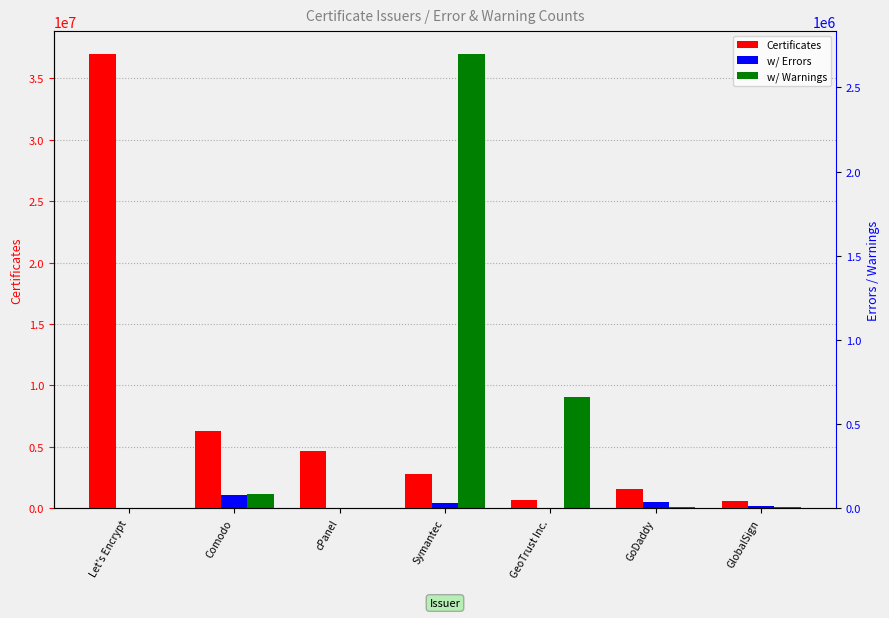

Reading right to left, transcribe all the data shown in this chart.

Certificates: 613000	1600000	672000	2800000	4700000	6300000	37000000
w/ Errors: 11274	40047	4019	29241	131	79900	21
w/ Warnings: 10644	6992	661444	2700000	1	82248	8